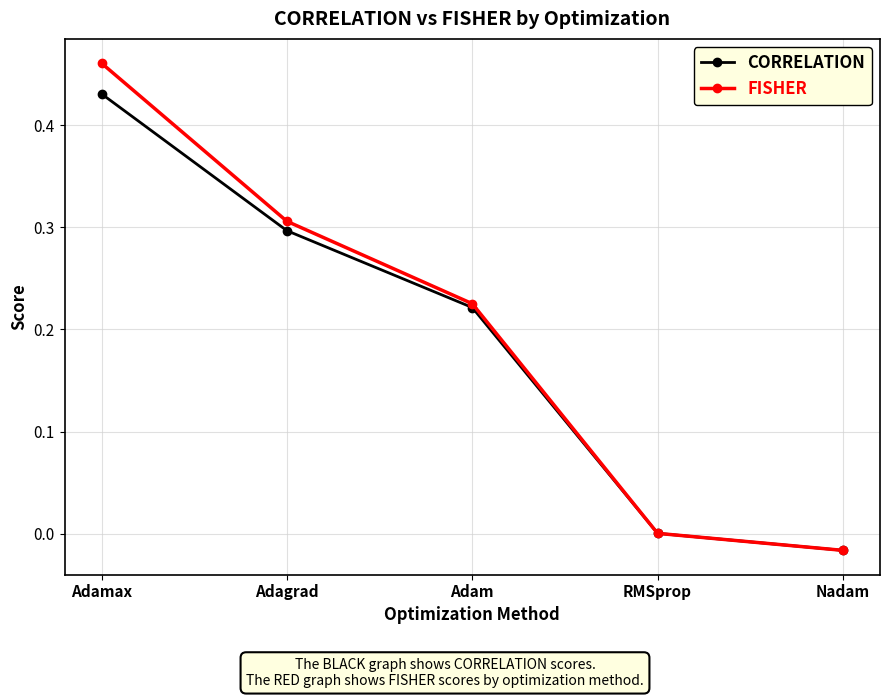

What is the total value across all series at Adagrad?

0.6